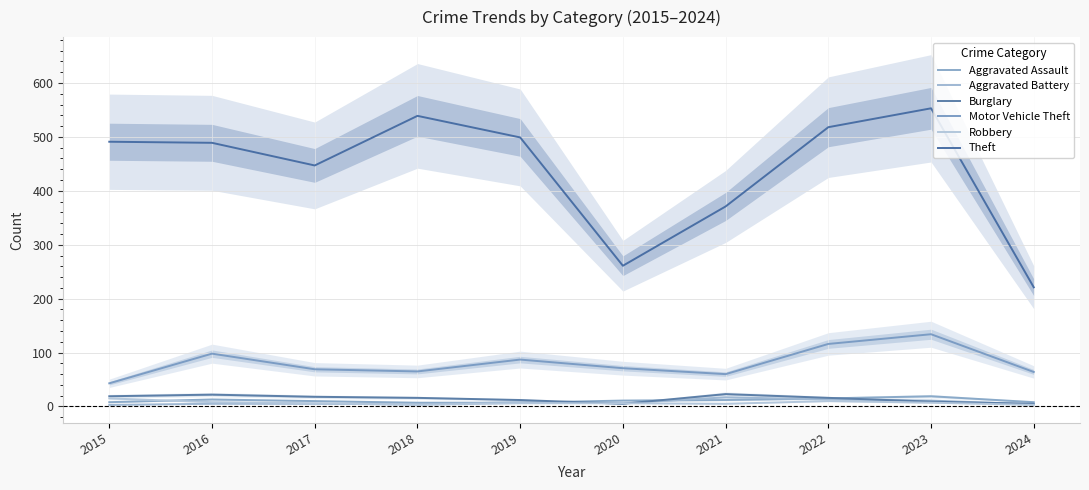

Which series ends up on top after the final intersection of Aggravated Assault and Aggravated Battery?

Aggravated Assault